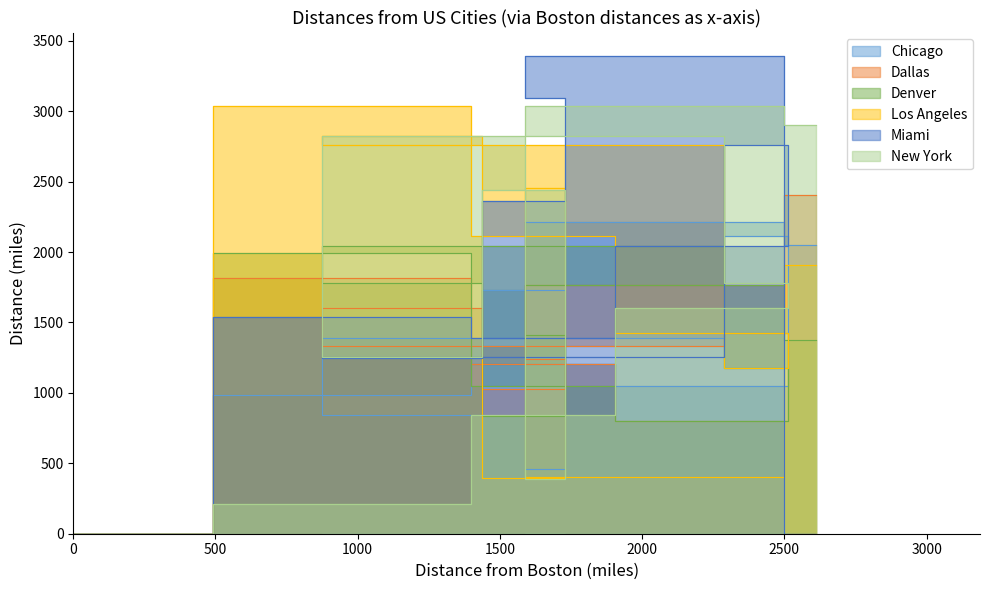

At how many categories does at least one series exceed 117?

10